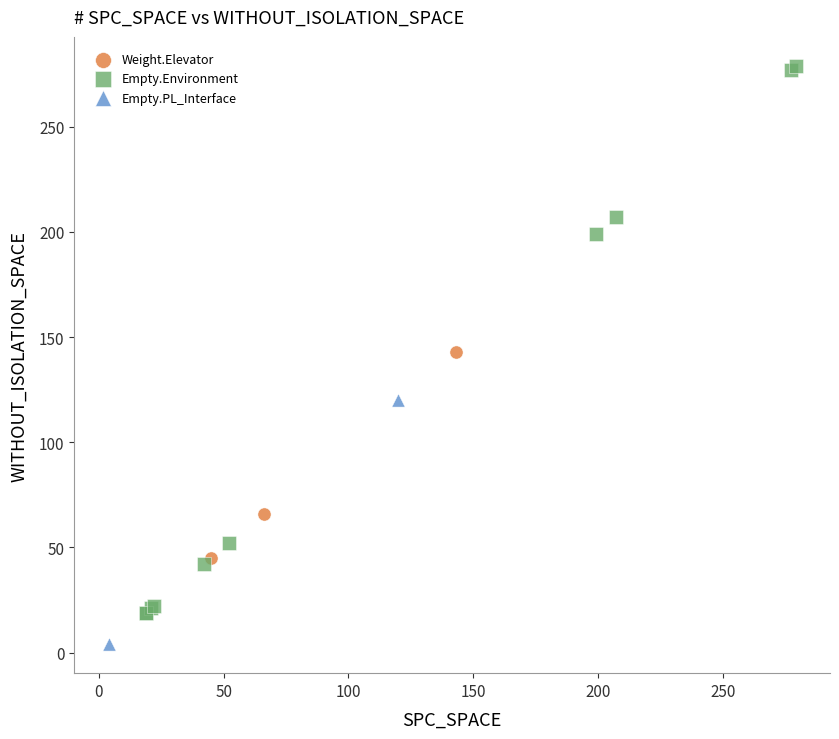

Which series reaches the minimum Y coordinate?

Empty.PL_Interface